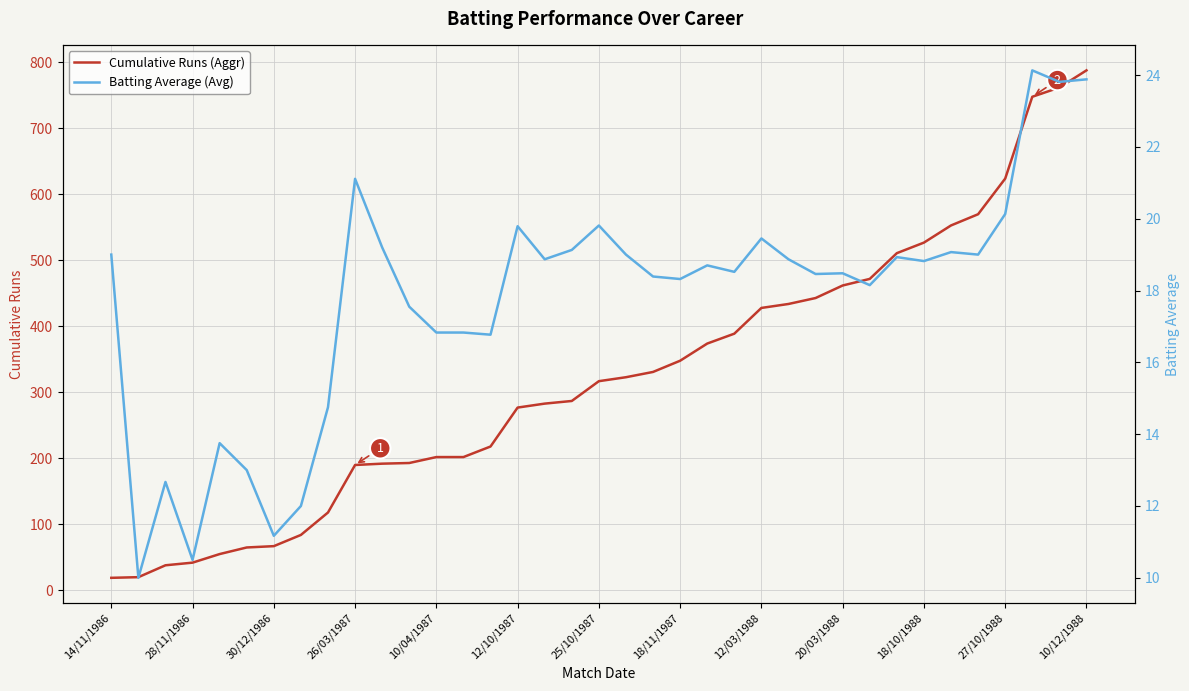

True or false: Batting Average (Avg) and Cumulative Runs (Aggr) cross at least once.

False